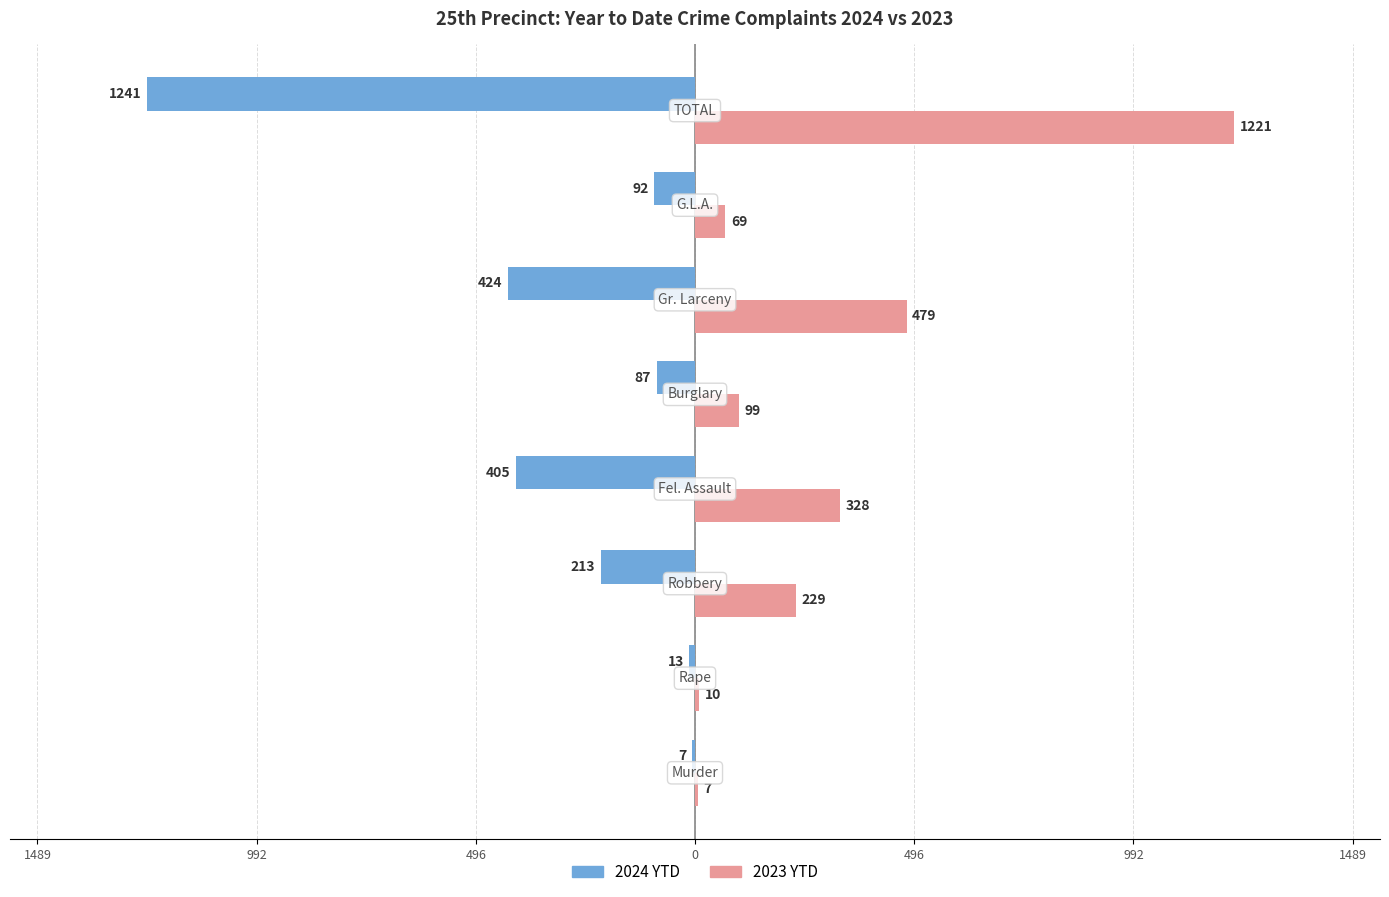

What are all the series names shown in the legend?

2024 YTD, 2023 YTD